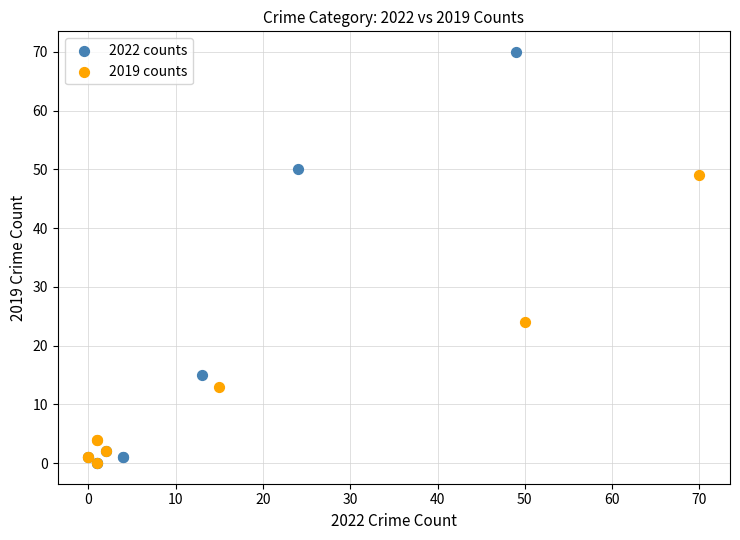

Which series contains the highest Y value?

2022 counts